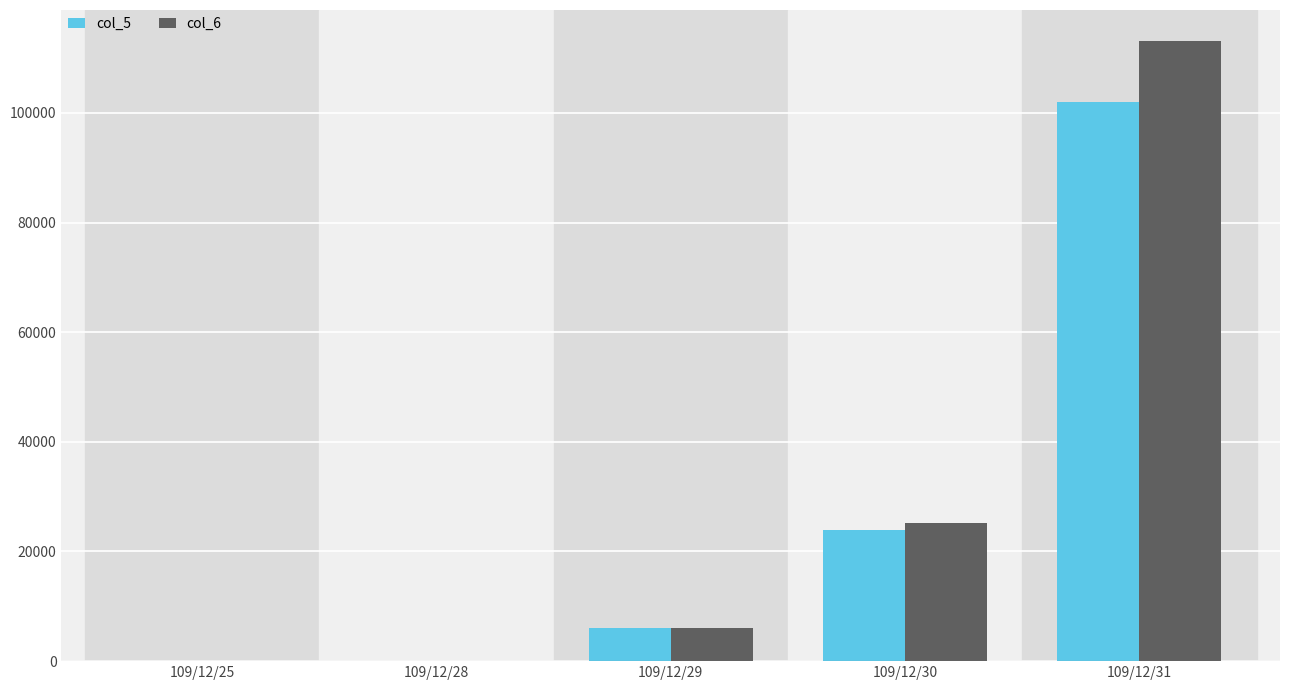

Reading right to left, transcribe all the data shown in this chart.

col_5: 109/12/31=102000	109/12/30=24000	109/12/29=6000	109/12/28=0	109/12/25=0
col_6: 109/12/31=113120	109/12/30=25140	109/12/29=6000	109/12/28=0	109/12/25=0